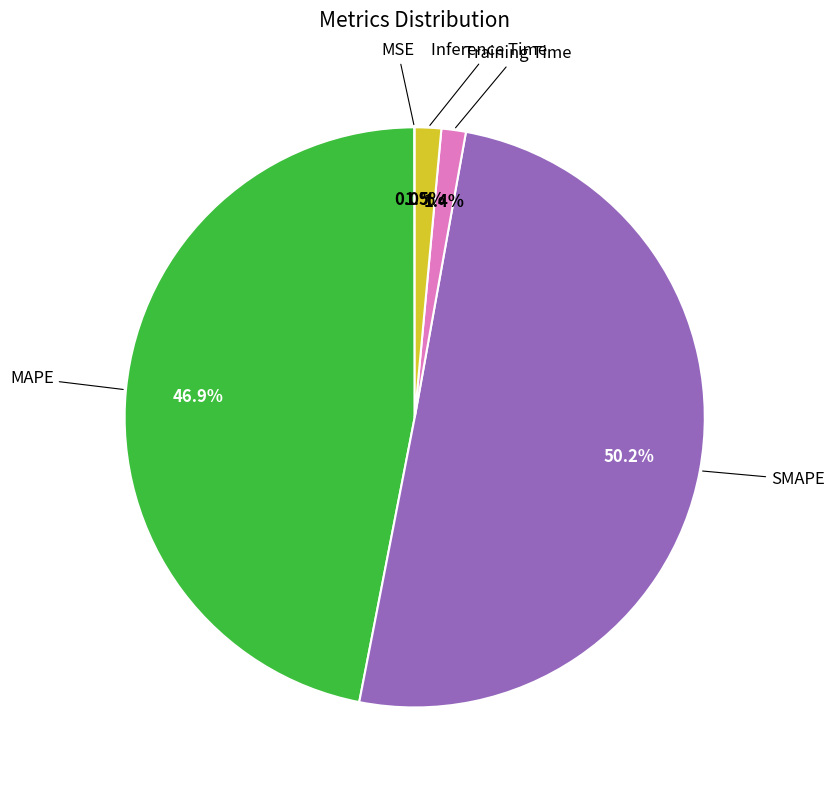

Which slice is the largest?

SMAPE